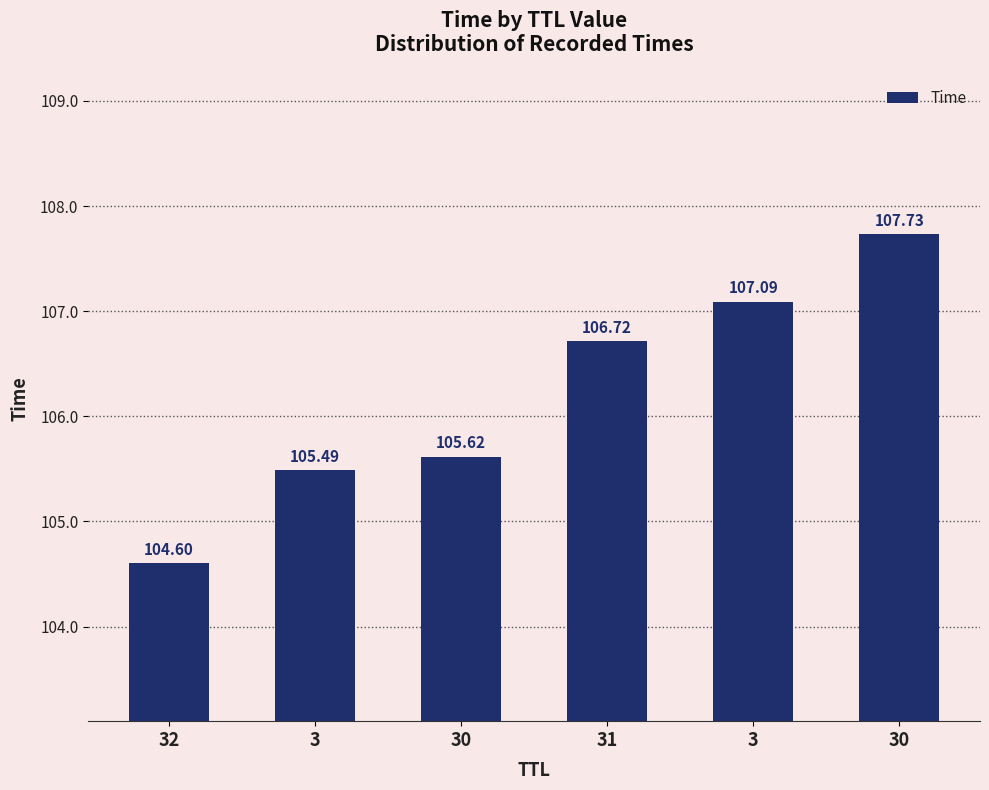

Reading right to left, what are all the values shown in this chart?

107.7	107.1	106.7	105.6	105.5	104.6